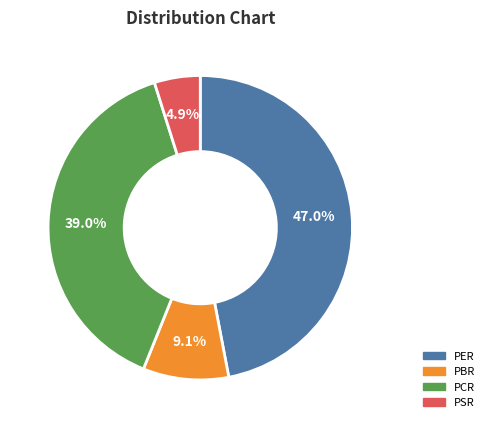

Combined, do PER and PSR account for over 50%?

Yes